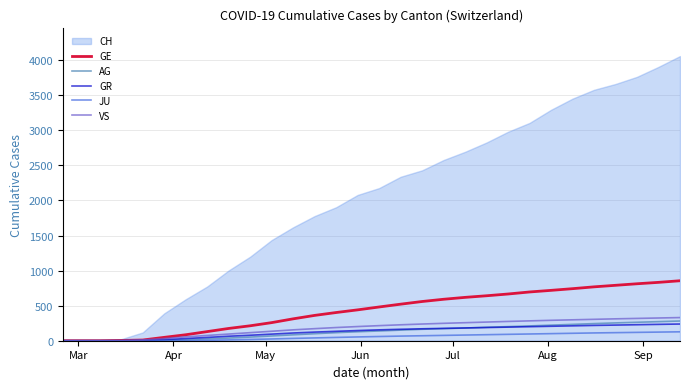

Which series has the widest spread of values?

CH